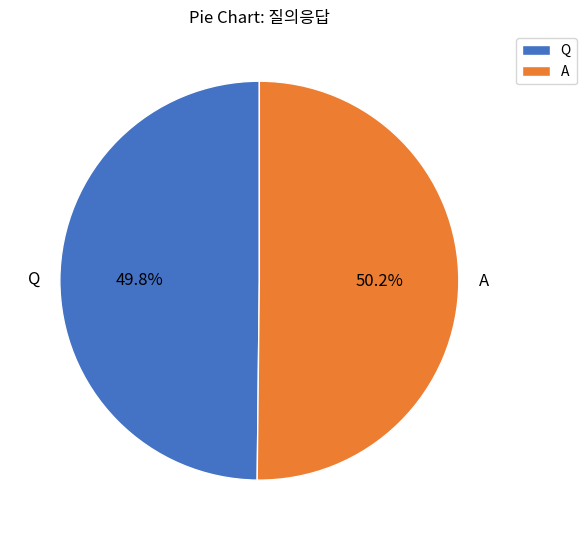

What percentage is the Q slice, to the nearest percent?

50%